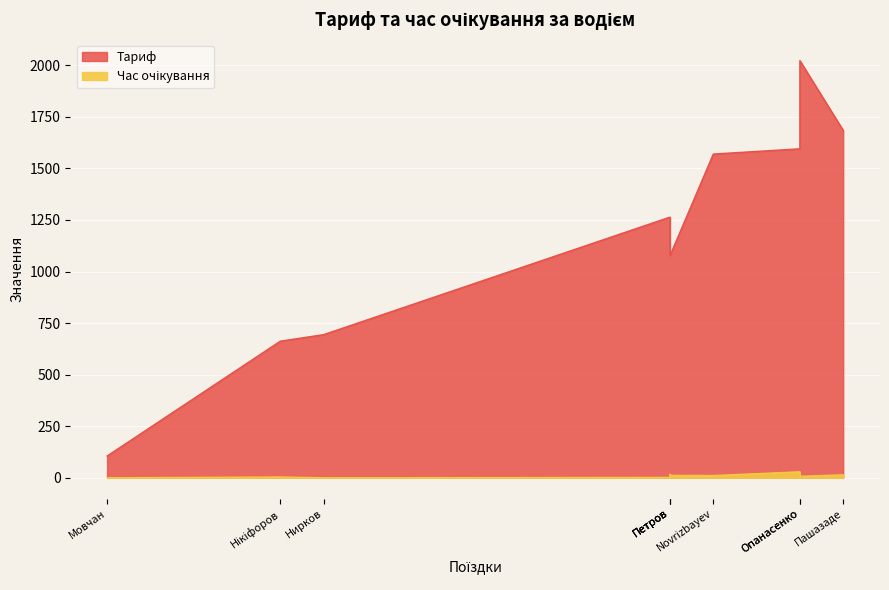

What is the total value across all series at Нікіфоров?

665.9